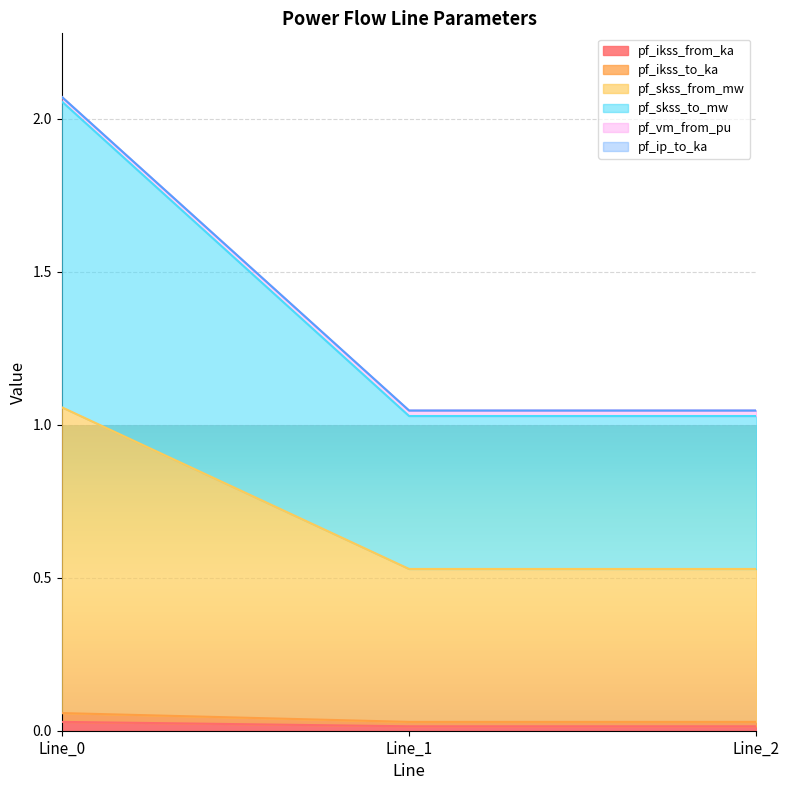

Does the chart display data point markers on the line(s)?

No